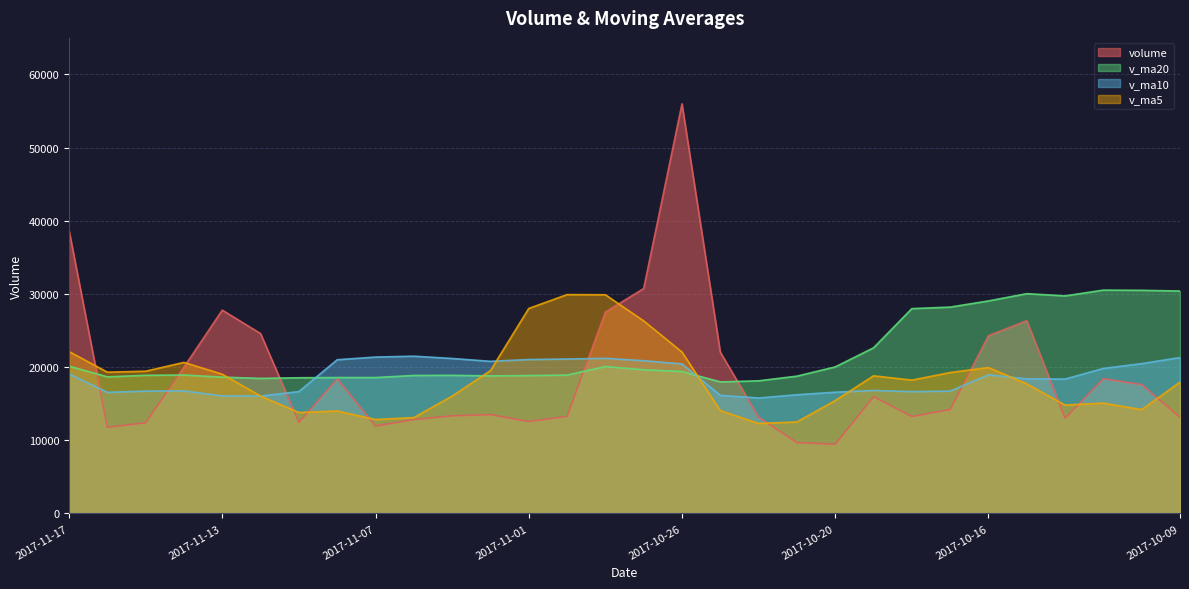

At which label does v_ma5 reach its peak?

2017-10-31